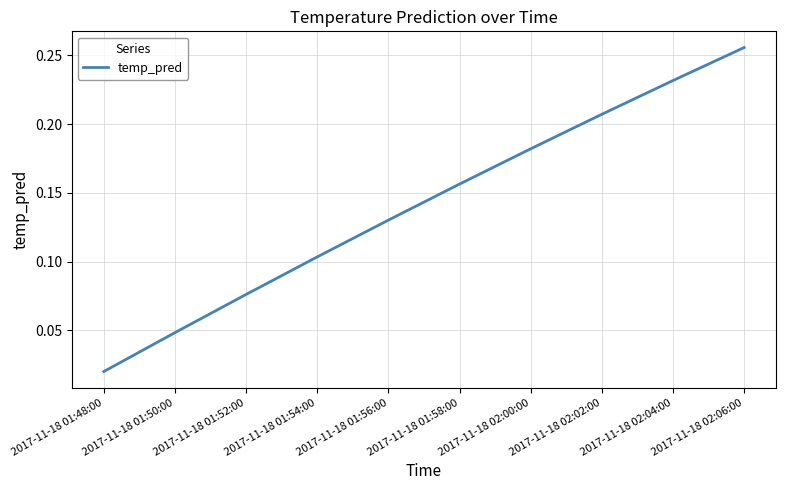

True or false: the data shows 0.1 at 2017-11-18 02:00:00.

False